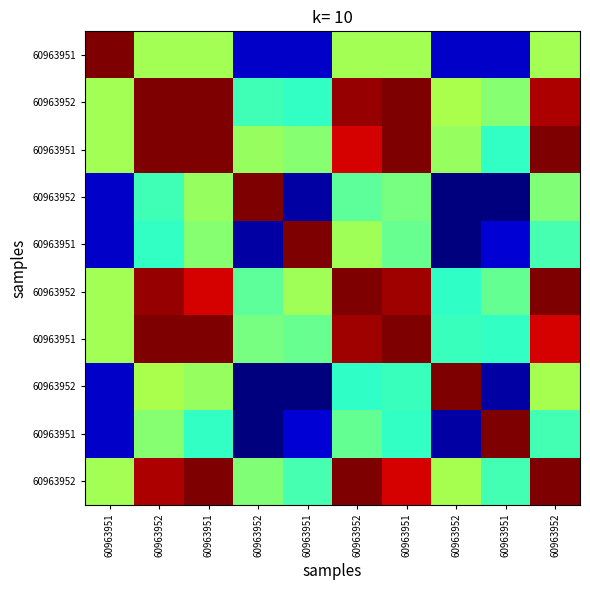

How many series are shown in this chart?

10